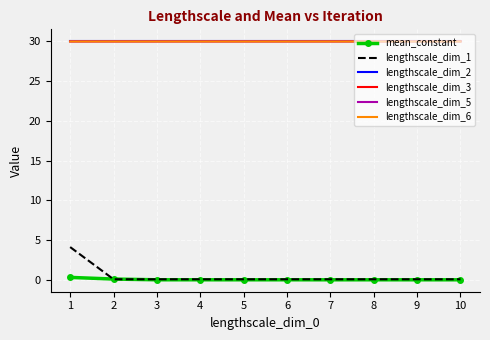

Which series has the largest range (max minus min)?

lengthscale_dim_1